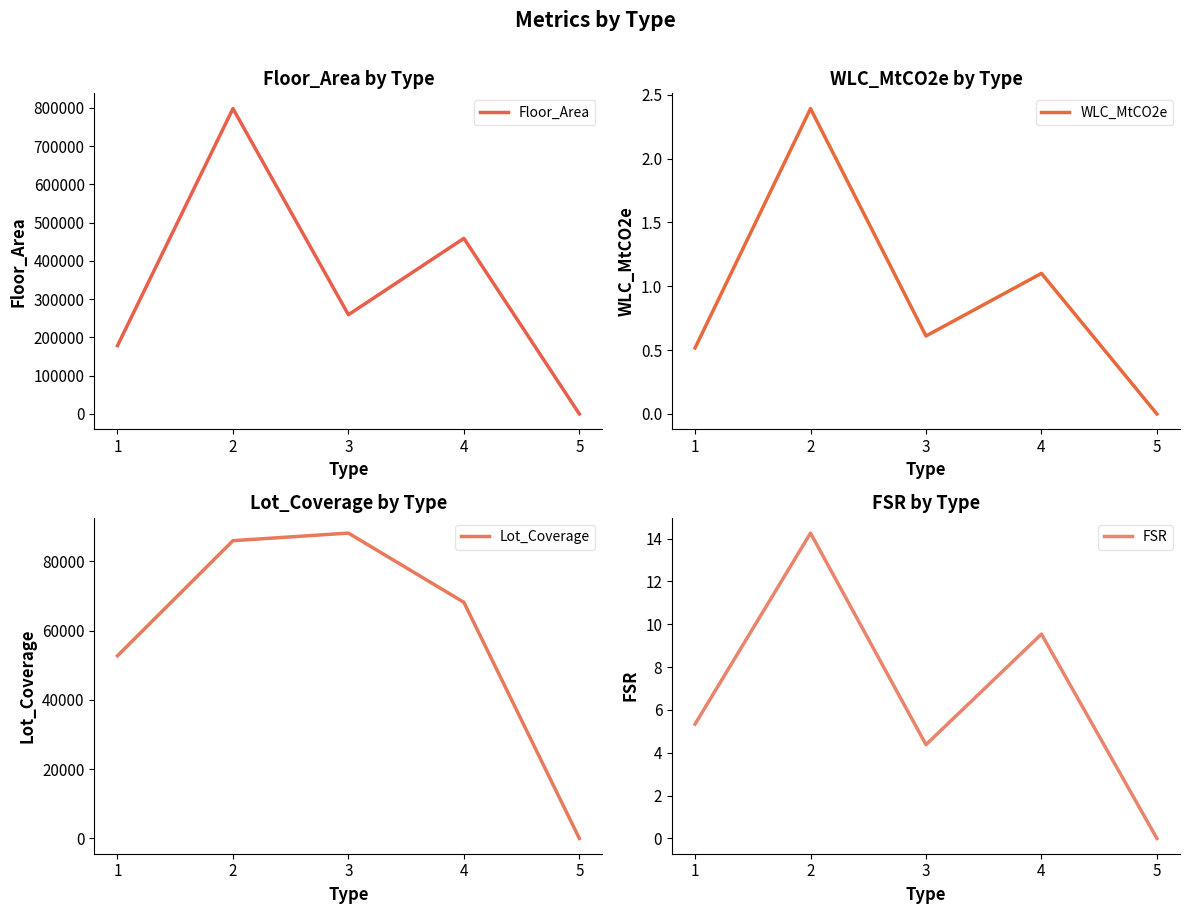

True or false: WLC_MtCO2e and FSR cross at least once.

False